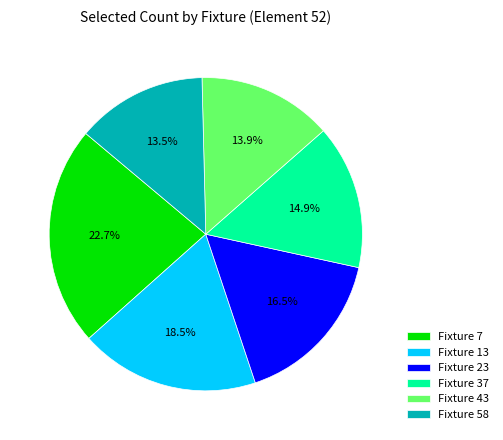

Approximately how many times larger is the value at Fixture 58 compared to Fixture 23?

0.8